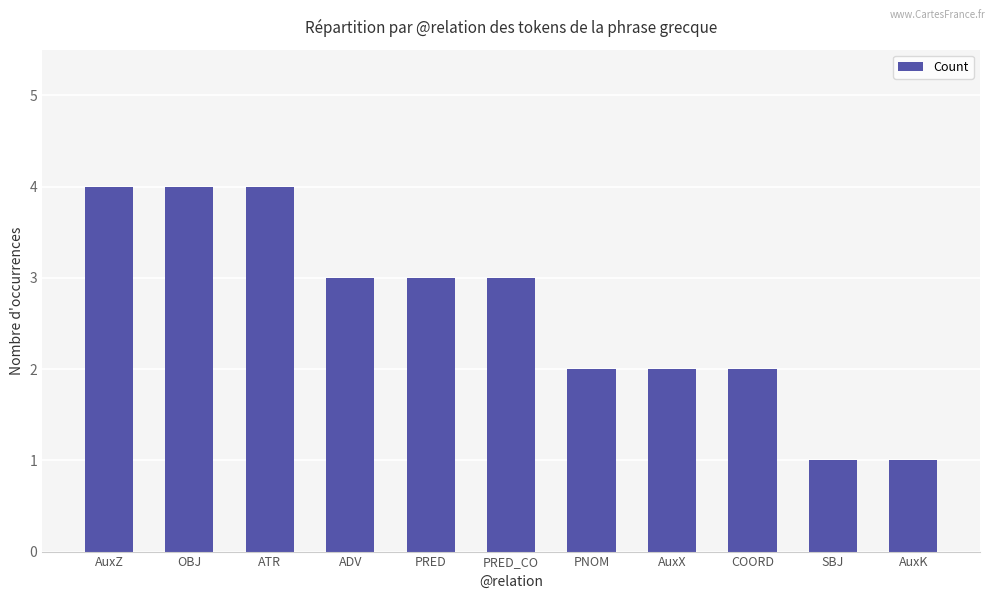

What is the ratio of the value at AuxX to the value at ADV?

0.7